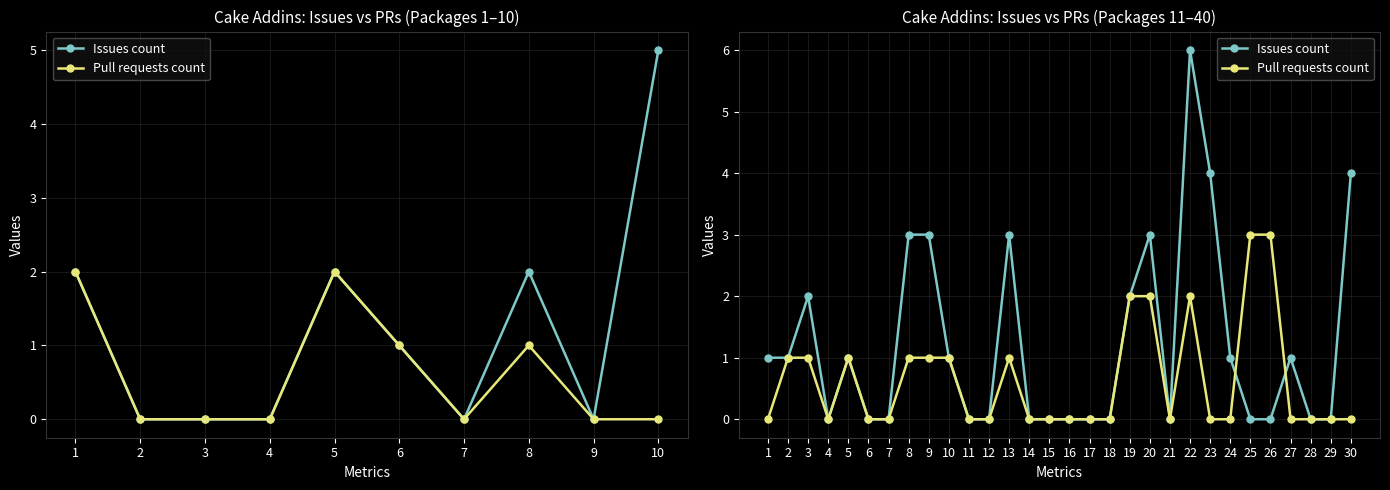

Rank the series at 9 from highest to lowest value.

Issues count, Pull requests count